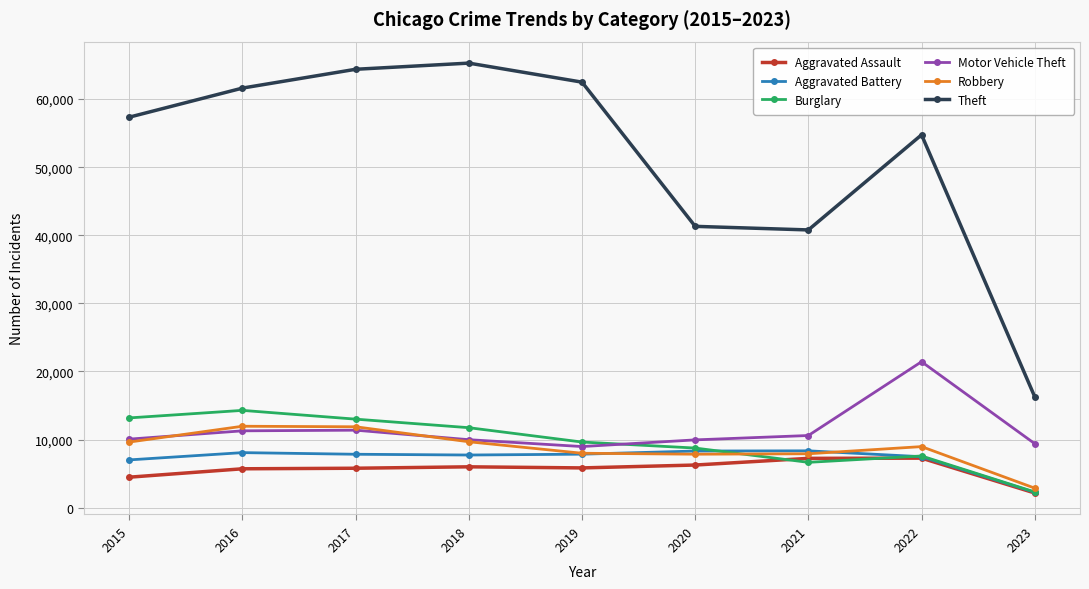

Is this an area chart (filled region under the line)?

No